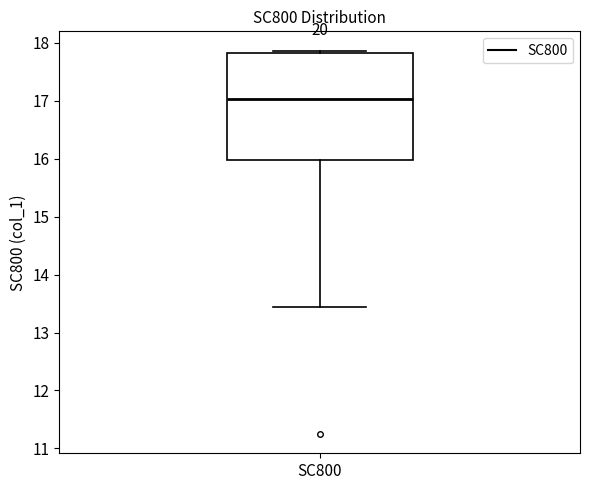

Read this box plot against the y-axis: the position of the median line, the range covered by the box, and the ends of both whiskers. The values are not printed on the chart, so give them approximately, as read against the axis.

median 17.0, box 16.0 to 17.8, whiskers 13.4 to 17.9